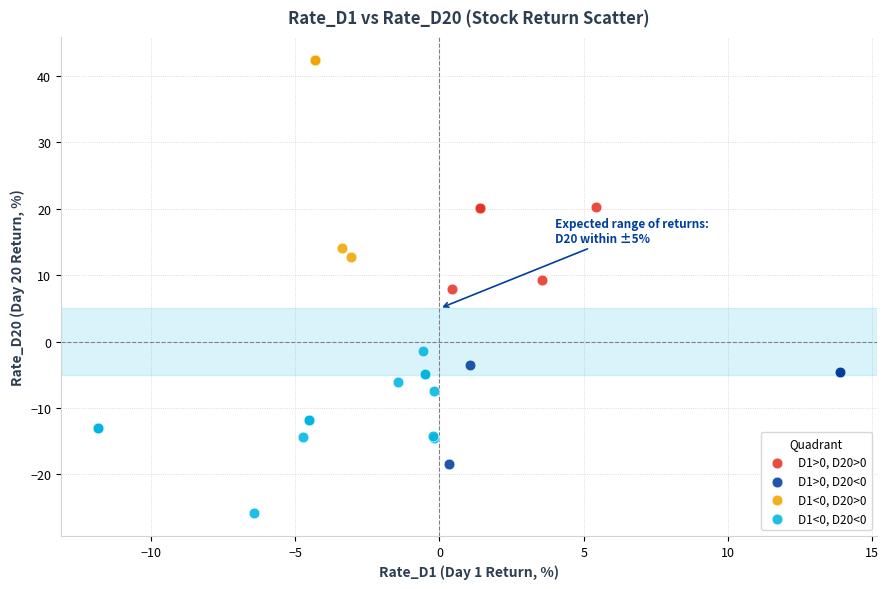

What are all the series names shown in the legend?

D1>0, D20>0, D1>0, D20<0, D1<0, D20>0, D1<0, D20<0